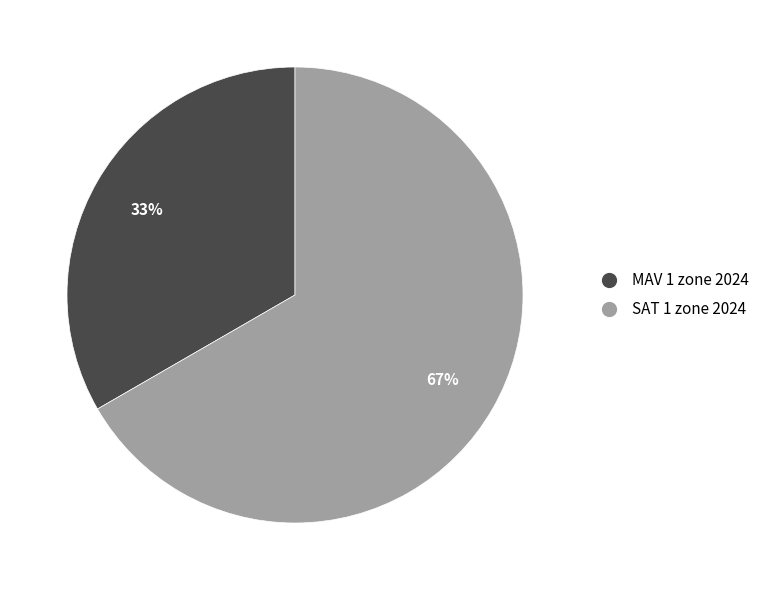

Count the number of slices in the pie.

2